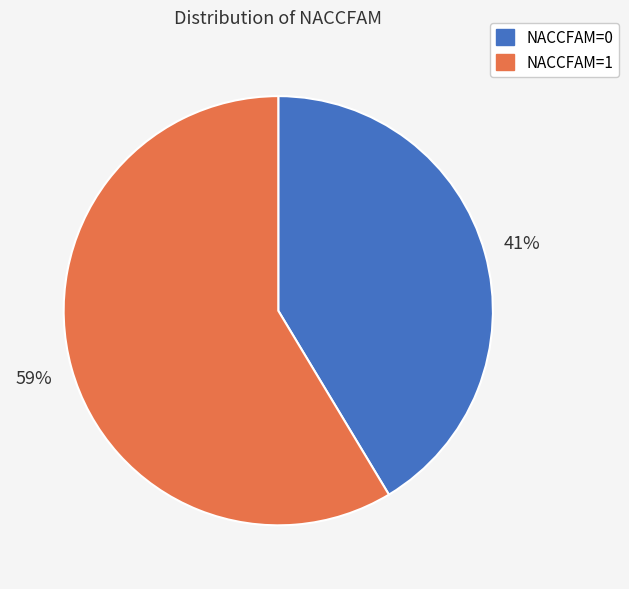

Which slice is the largest?

NACCFAM=1